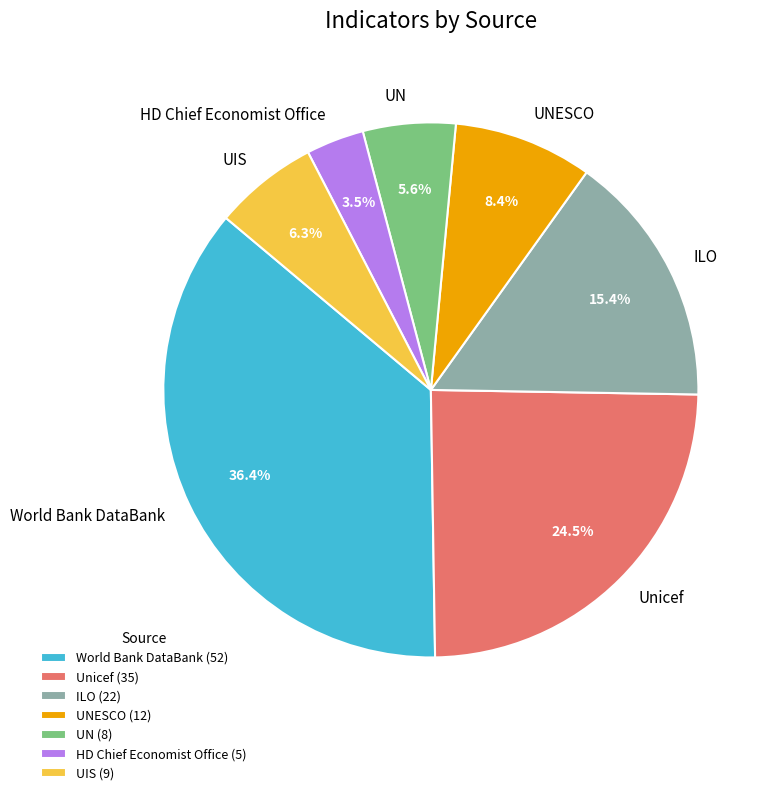

Does UNESCO represent more than half of the total?

No